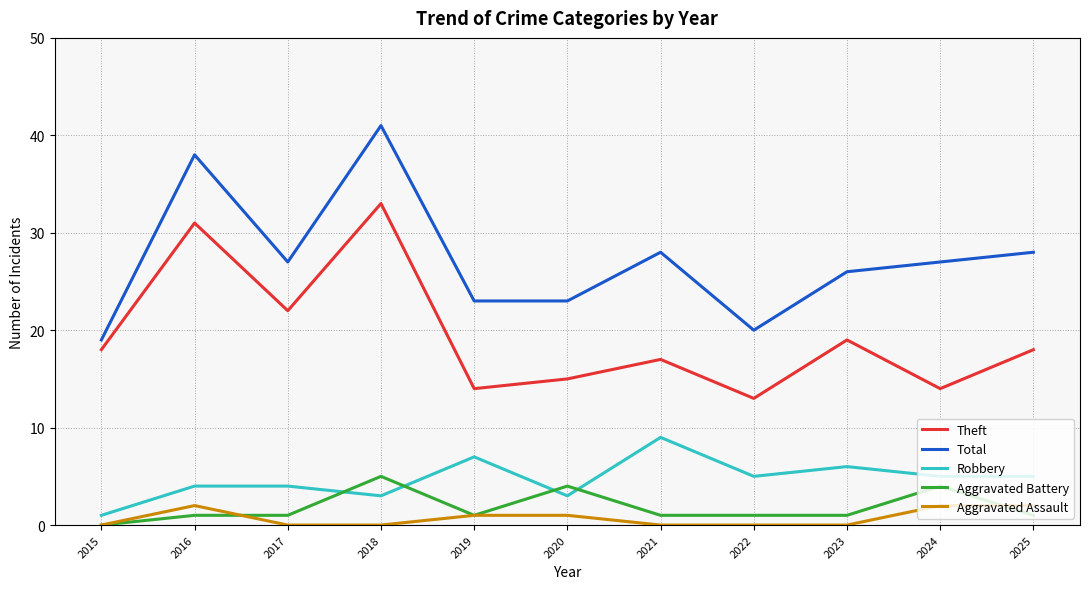

What is the total value across all series at 2019?

46